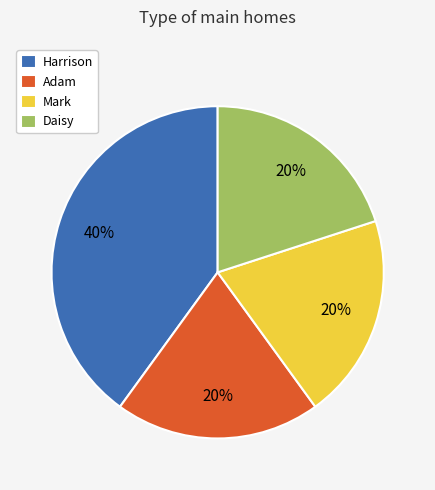

Is Harrison the majority of the pie?

No